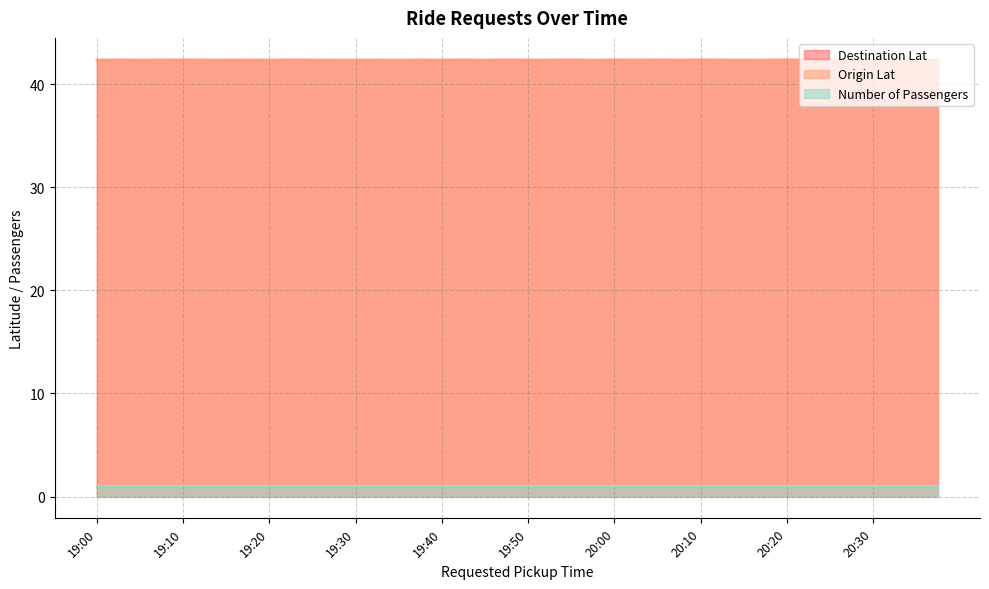

The value of Destination Lat at 19:40 is 64.0. True or false?

False